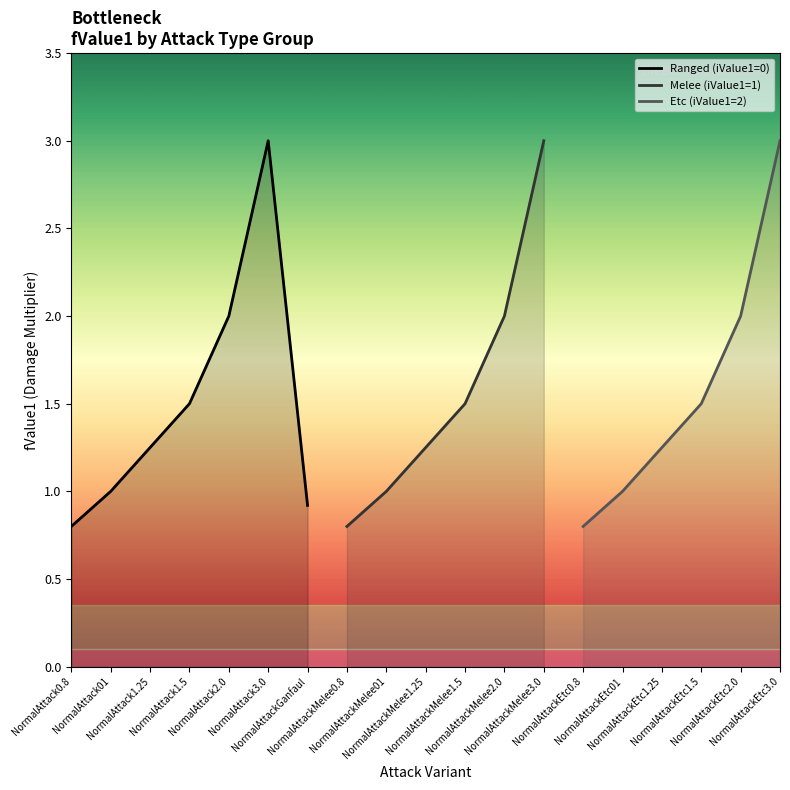

Between NormalAttackMelee1.25 and NormalAttackMelee01, which is larger?

NormalAttackMelee1.25